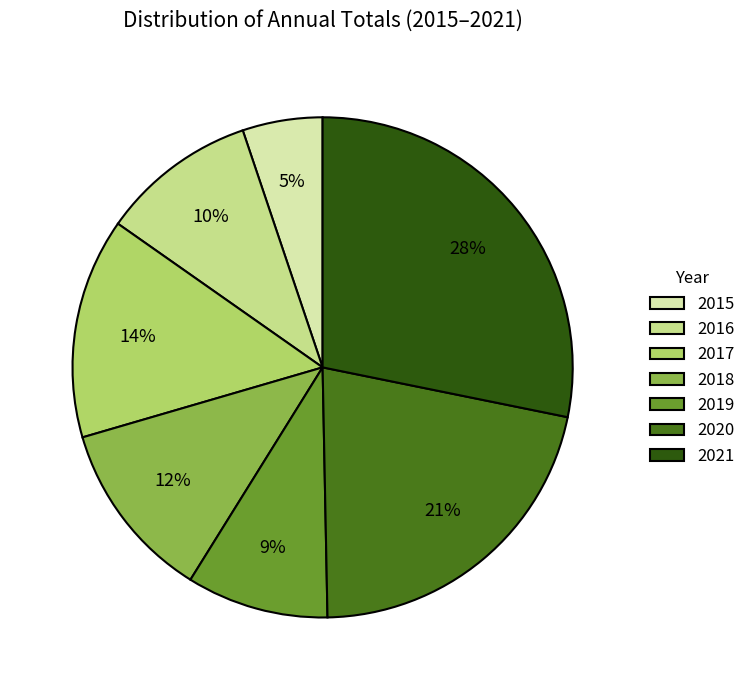

To the nearest percent, what portion does 2015 represent?

5%